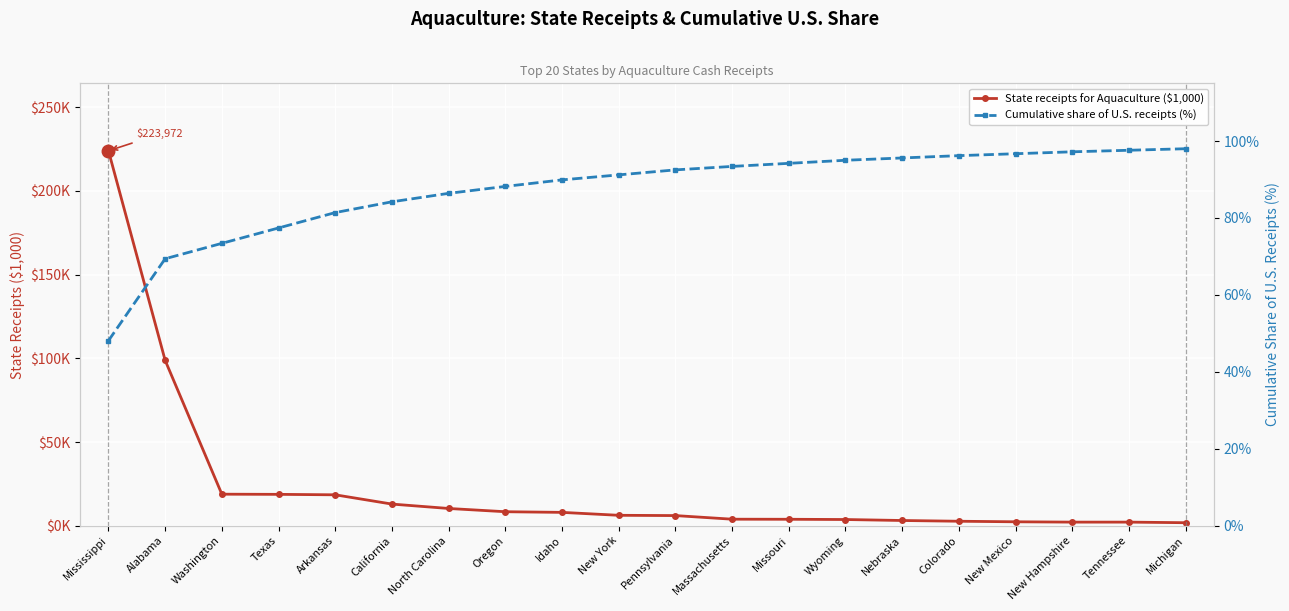

What is the label of the 2nd point from the right?

Tennessee